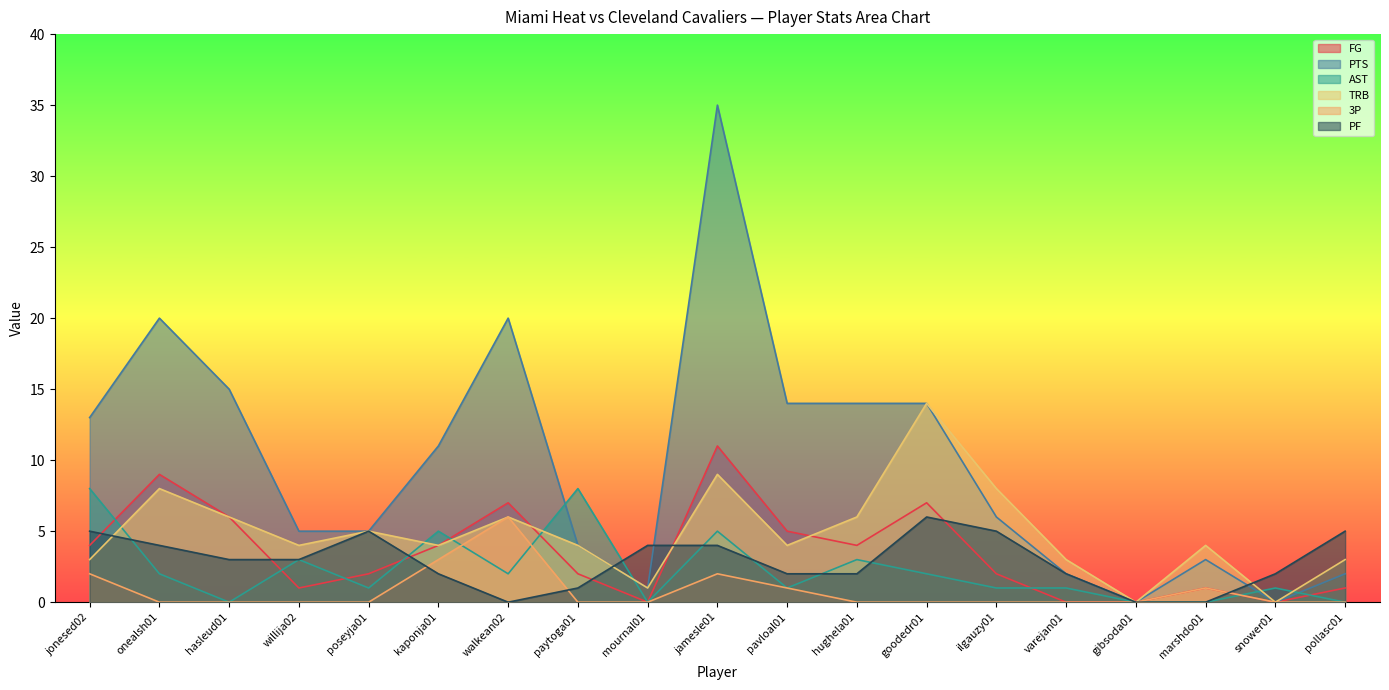

How many values in 3P are above zero?

6